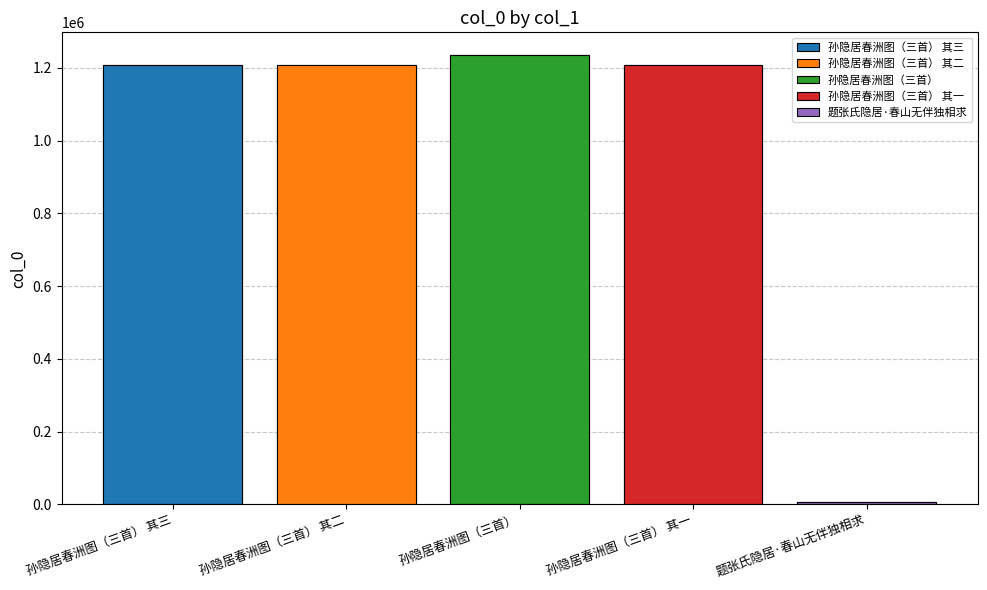

What is the label of the 1st bar from the left?

孙隐居春洲图（三首） 其三